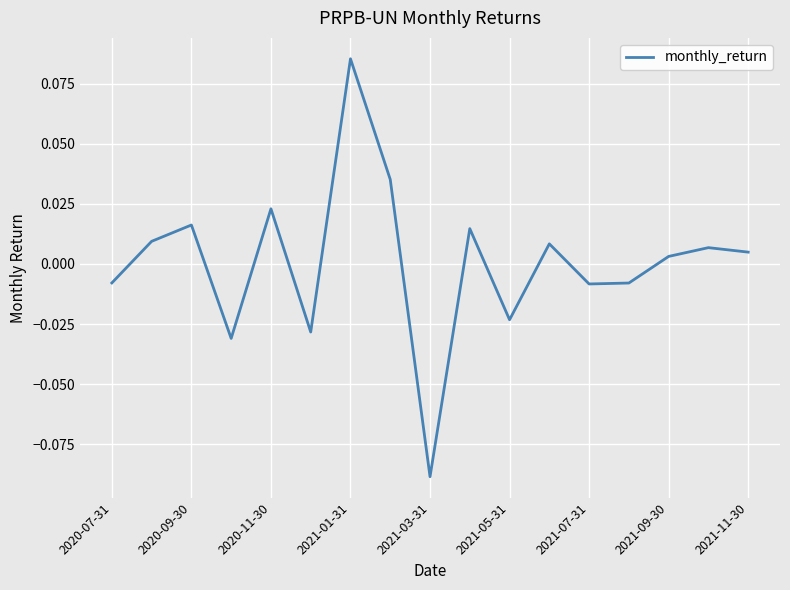

Is this an area chart (filled region under the line)?

No